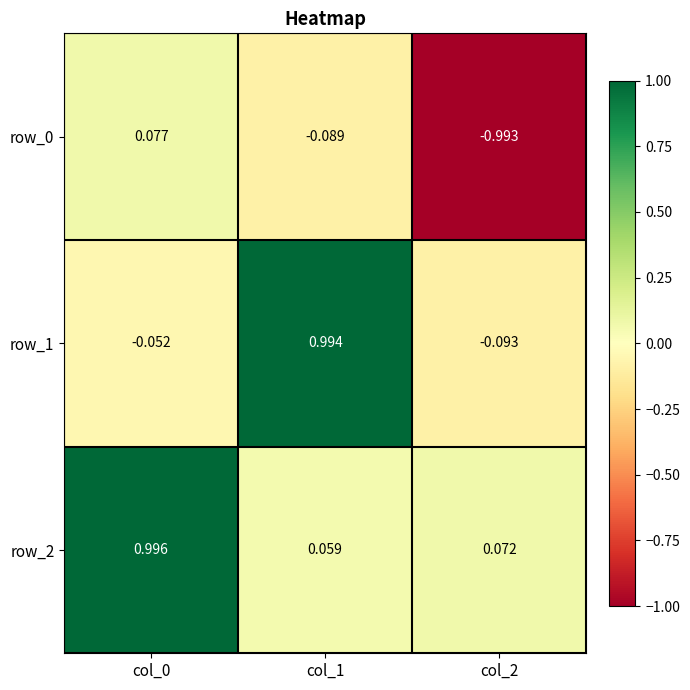

What is the difference between the row_2 values at col_0 and col_2?

0.9